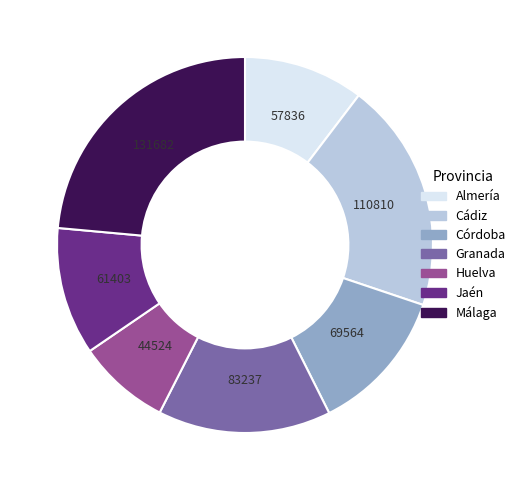

Does any single category account for the majority?

No